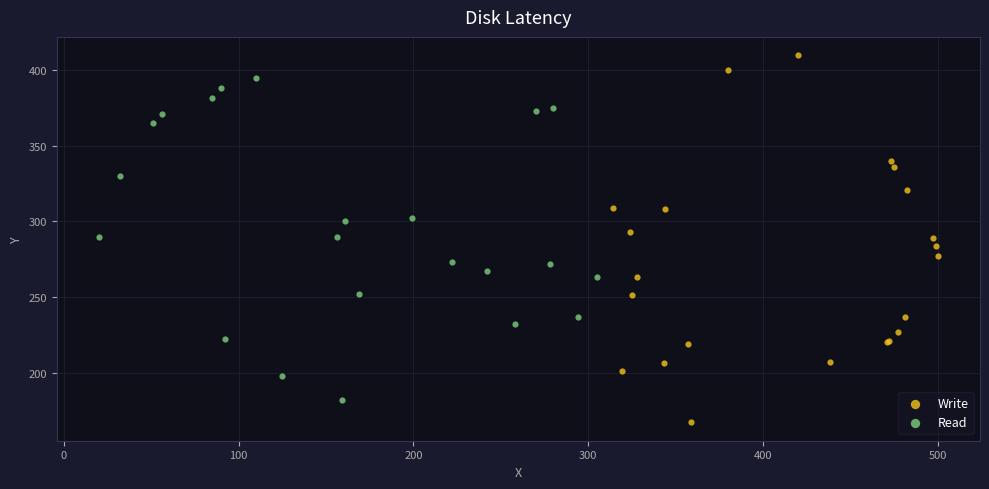

Which series reaches the minimum Y coordinate?

Write